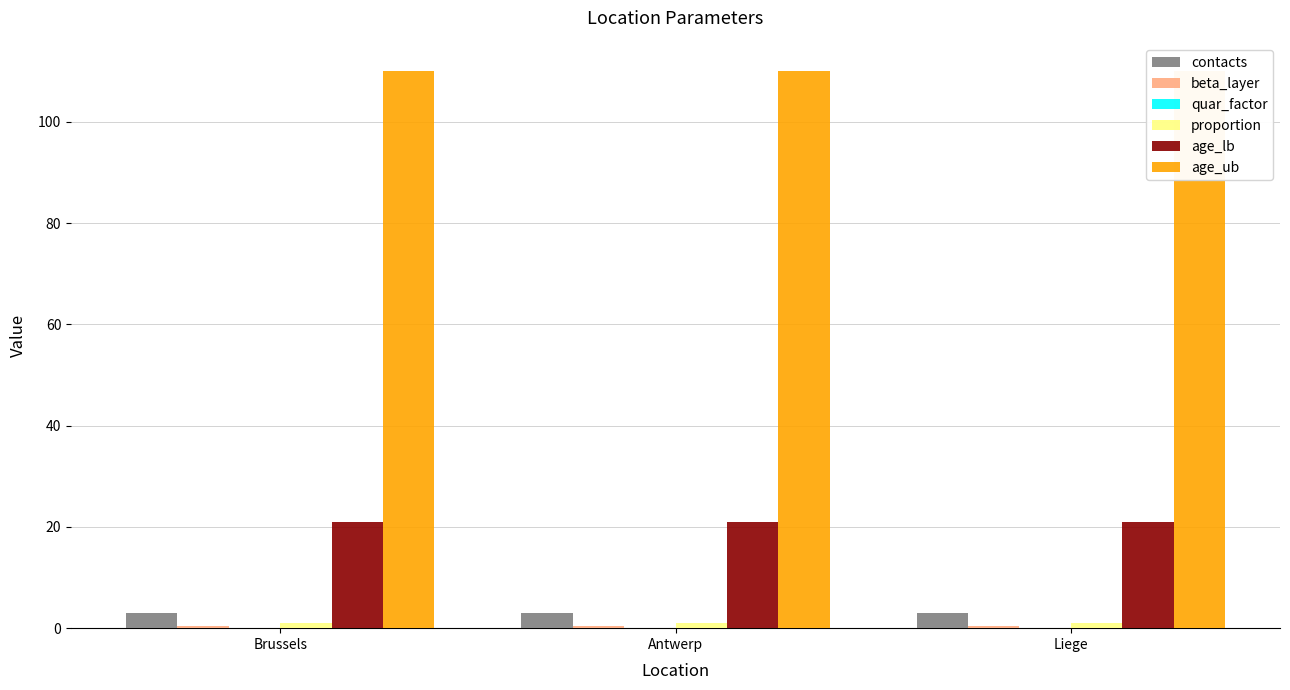

Which series has the largest total across all categories?

age_ub